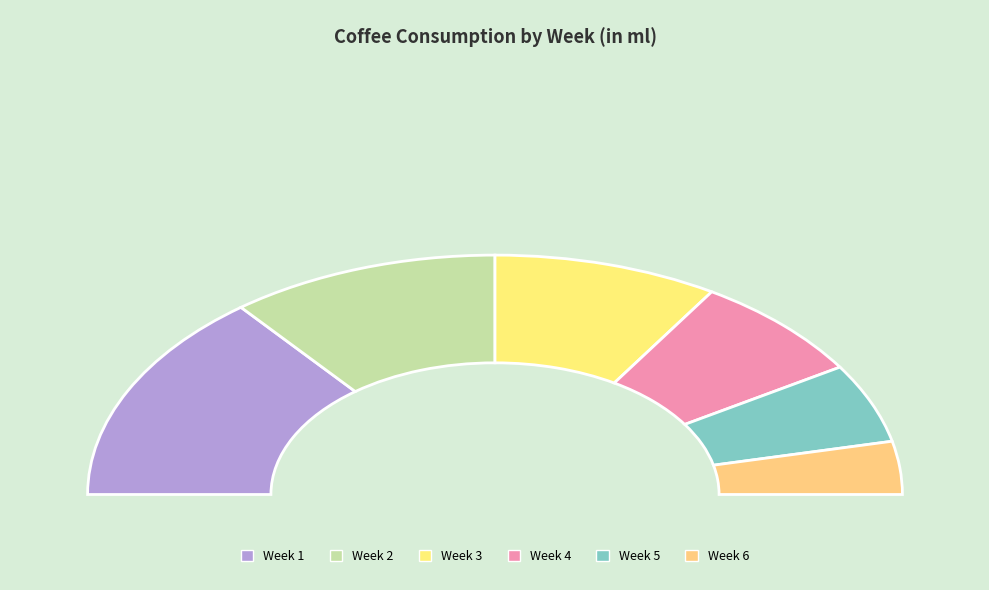

Rank the categories by value from lowest to highest.

Week 6, Week 5, Week 4, Week 3, Week 2, Week 1